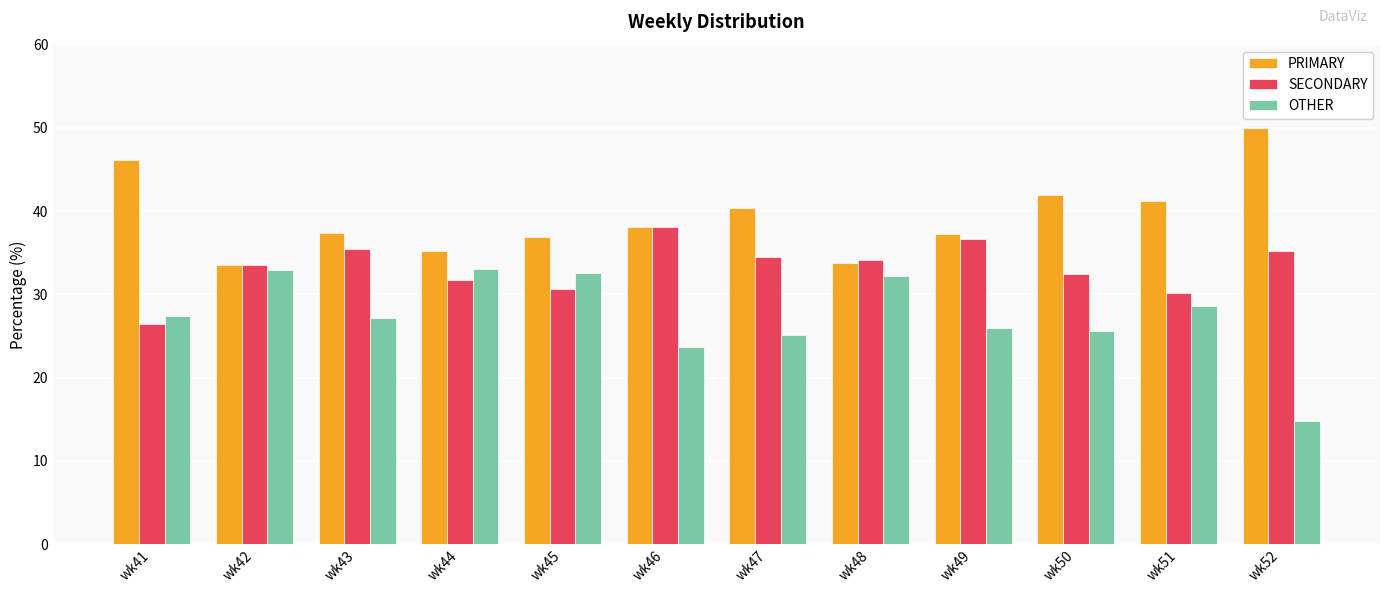

Rank the series at wk41 from highest to lowest value.

PRIMARY, OTHER, SECONDARY